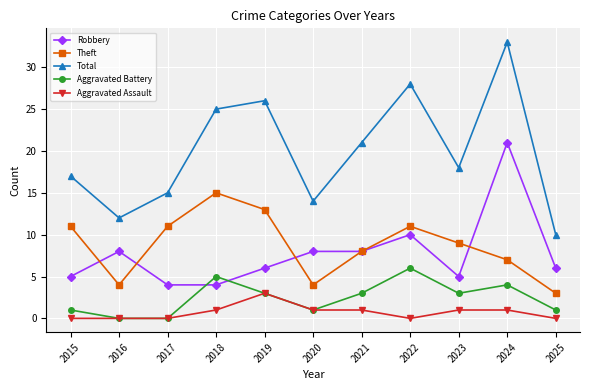

Does the chart display data point markers on the line(s)?

Yes